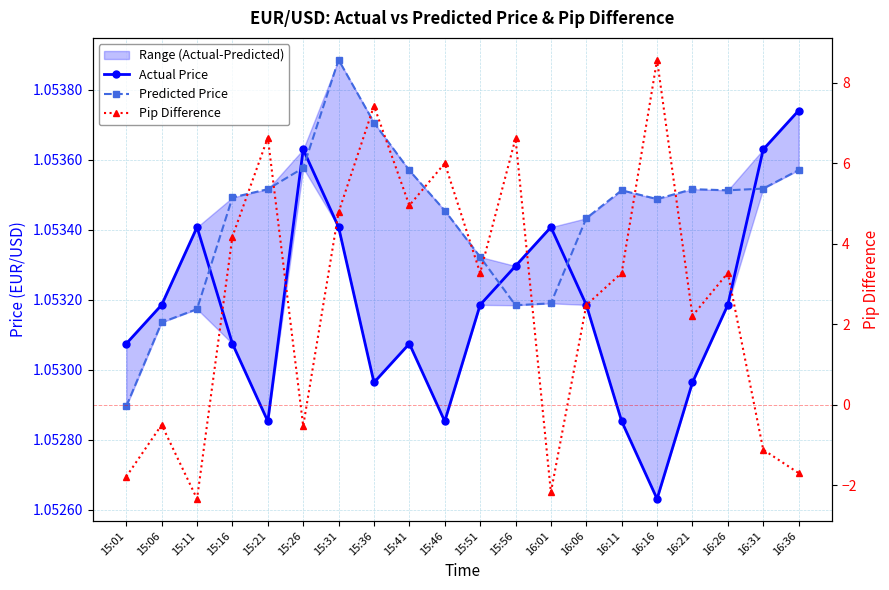

What is the total value across all series at 16:11?

5.4